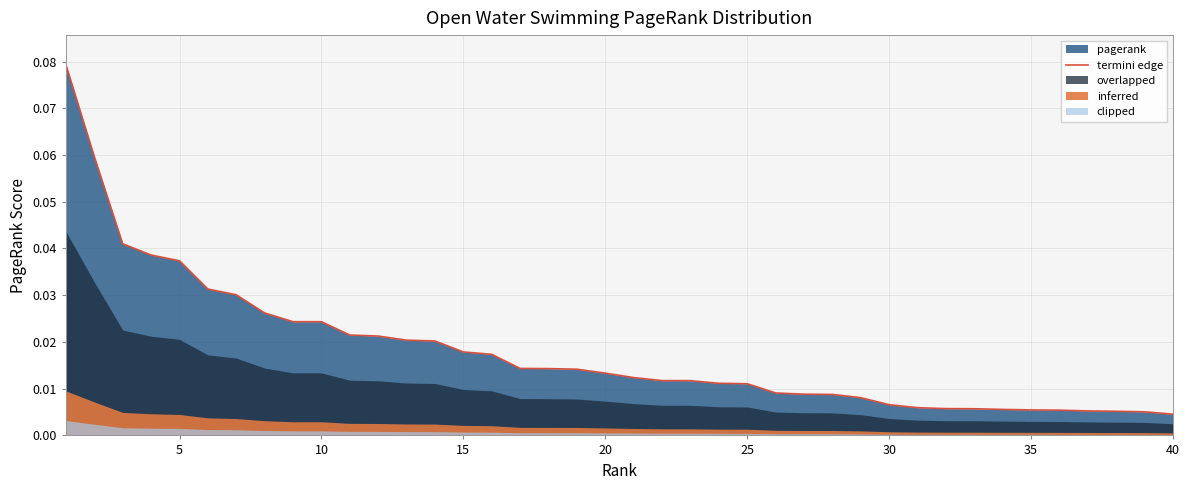

The chart shows a value of 0.0 at 38. True or false?

False